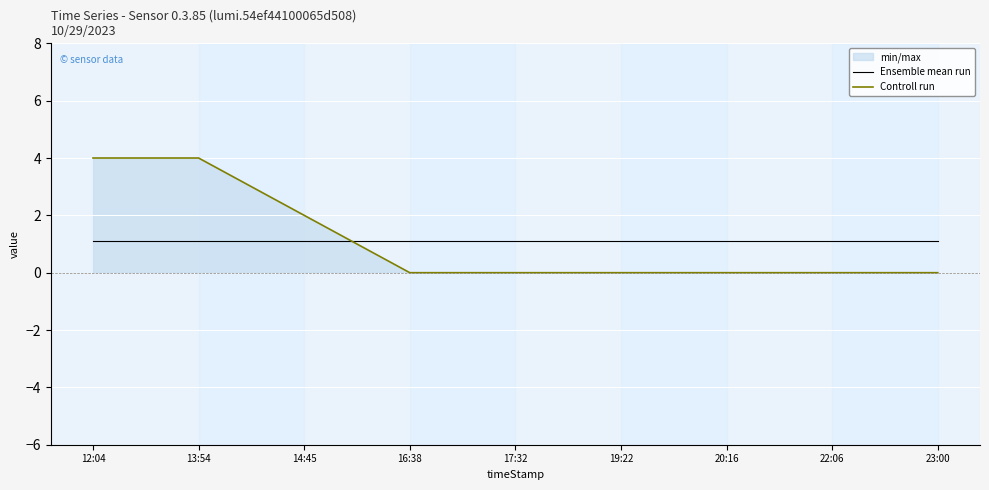

Reading right to left, extract all data points from this chart.

Ensemble mean run: 23:00=1.1	22:06=1.1	20:16=1.1	19:22=1.1	17:32=1.1	16:38=1.1	14:45=1.1	13:54=1.1	12:04=1.1
Controll run: 23:00=0.0	22:06=0.0	20:16=0.0	19:22=0.0	17:32=0.0	16:38=0.0	14:45=2.0	13:54=4.0	12:04=4.0